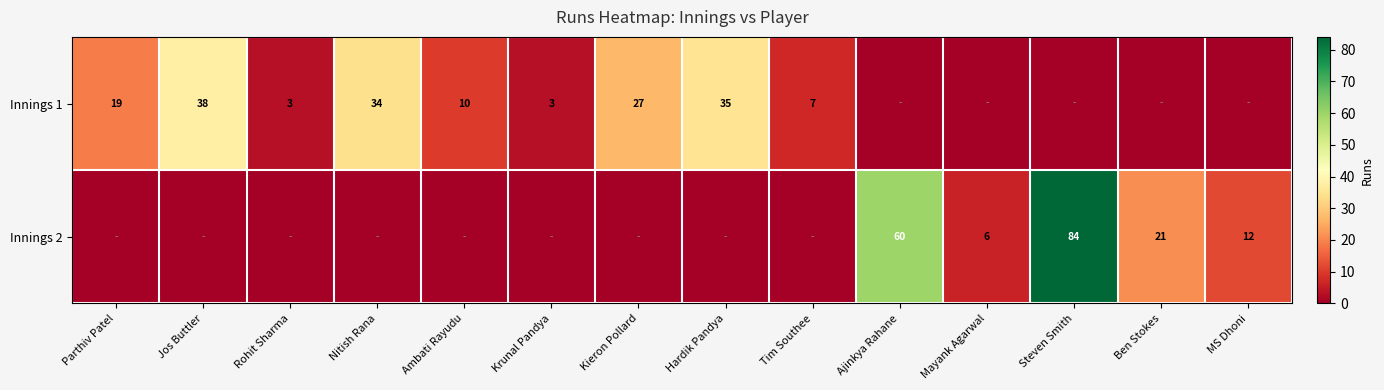

How many data points does each series have?

14